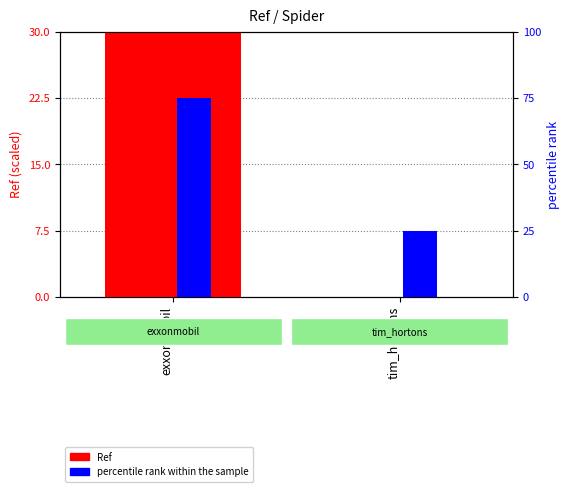

What is the label of the 2nd bar from the right?

exxonmobil